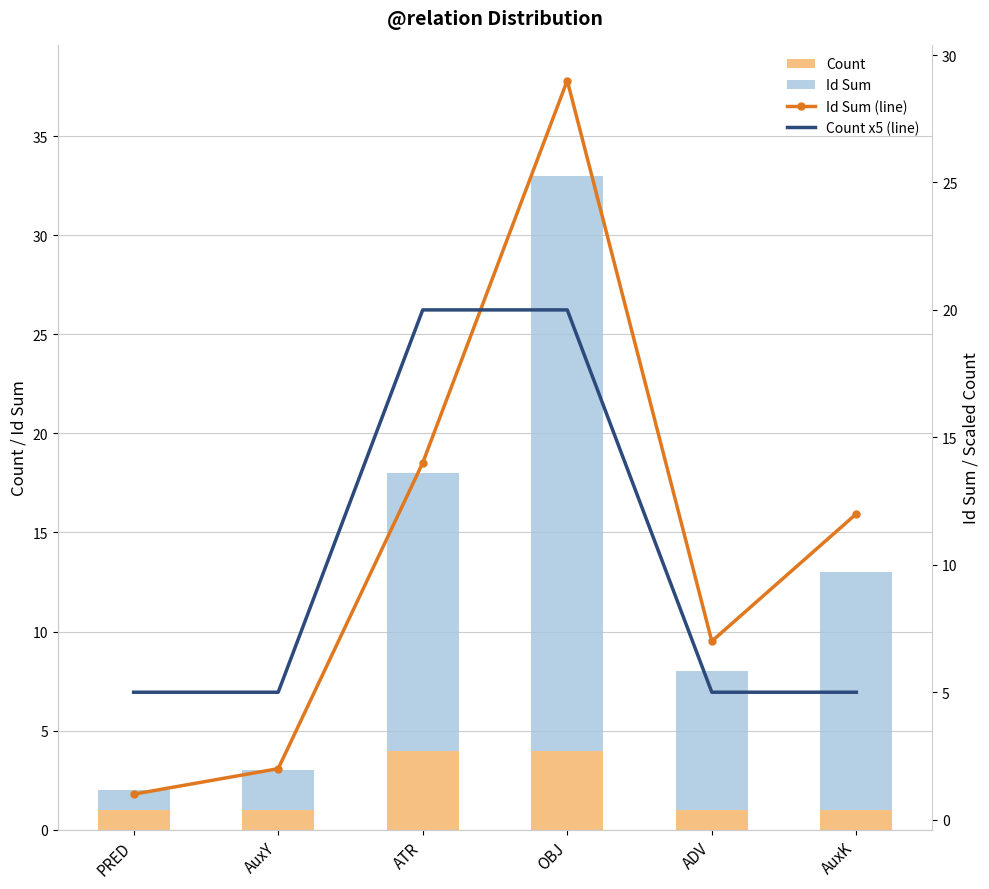

At which category is the sum across all series the highest?

OBJ